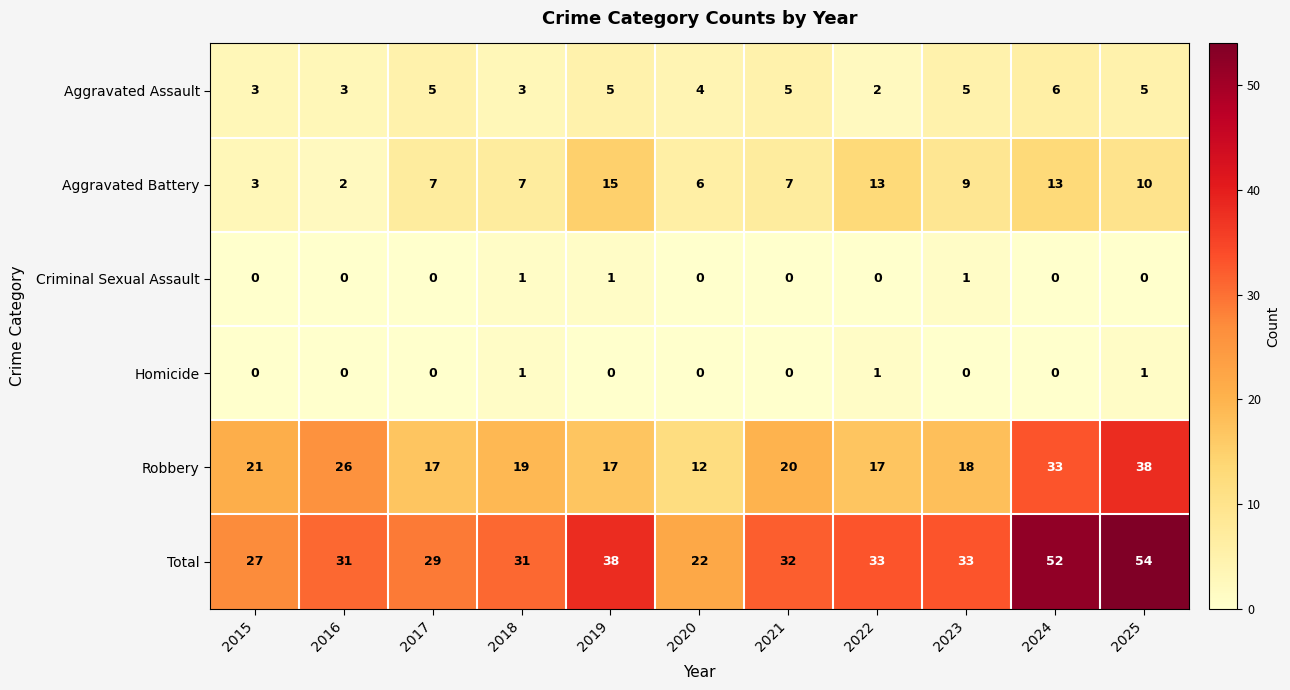

At which category is the sum across all series the highest?

2025